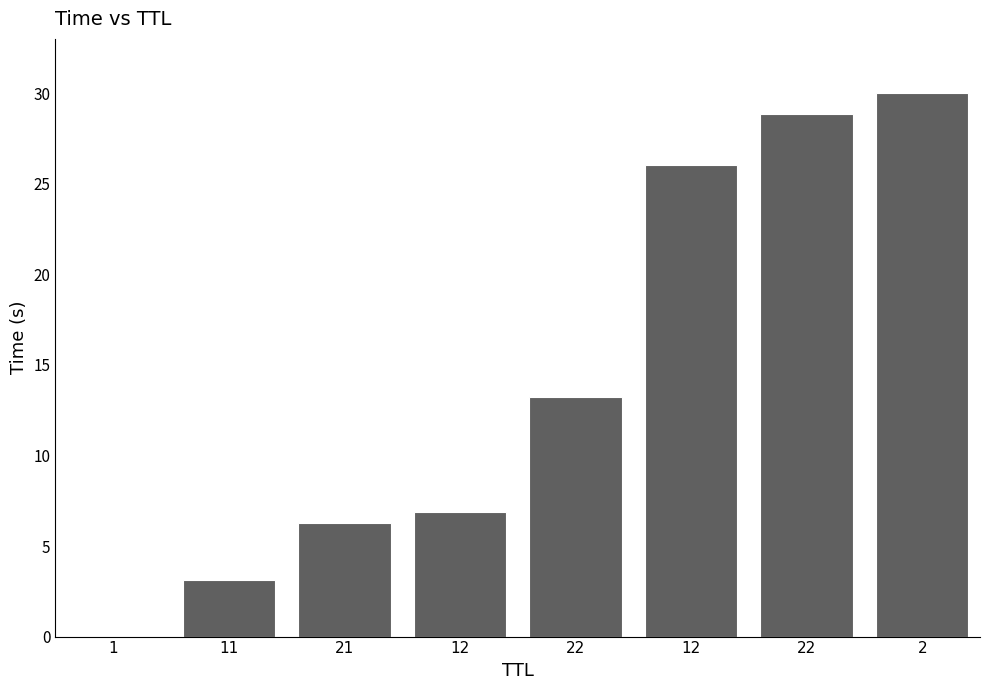

How many distinct data groups are displayed?

1